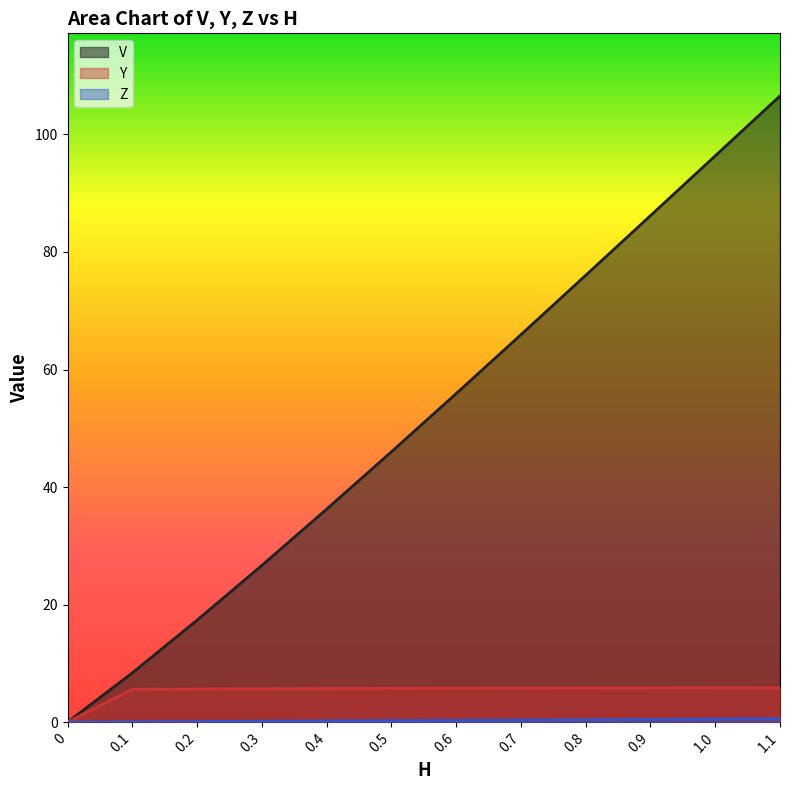

What is the total value across all series at 0.7?

72.1